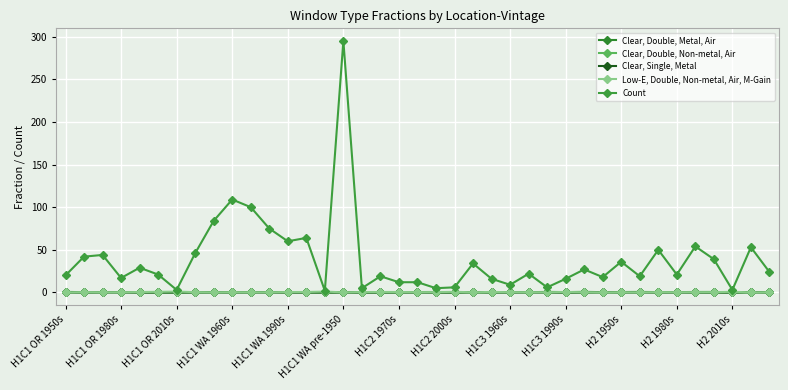

At which category is the sum across all series the highest?

H1C1 WA pre-1950